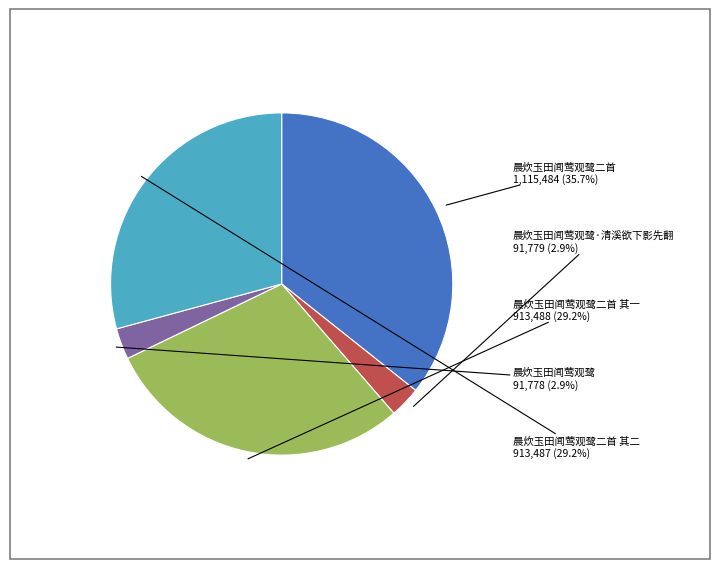

Is there a majority slice in this chart?

No